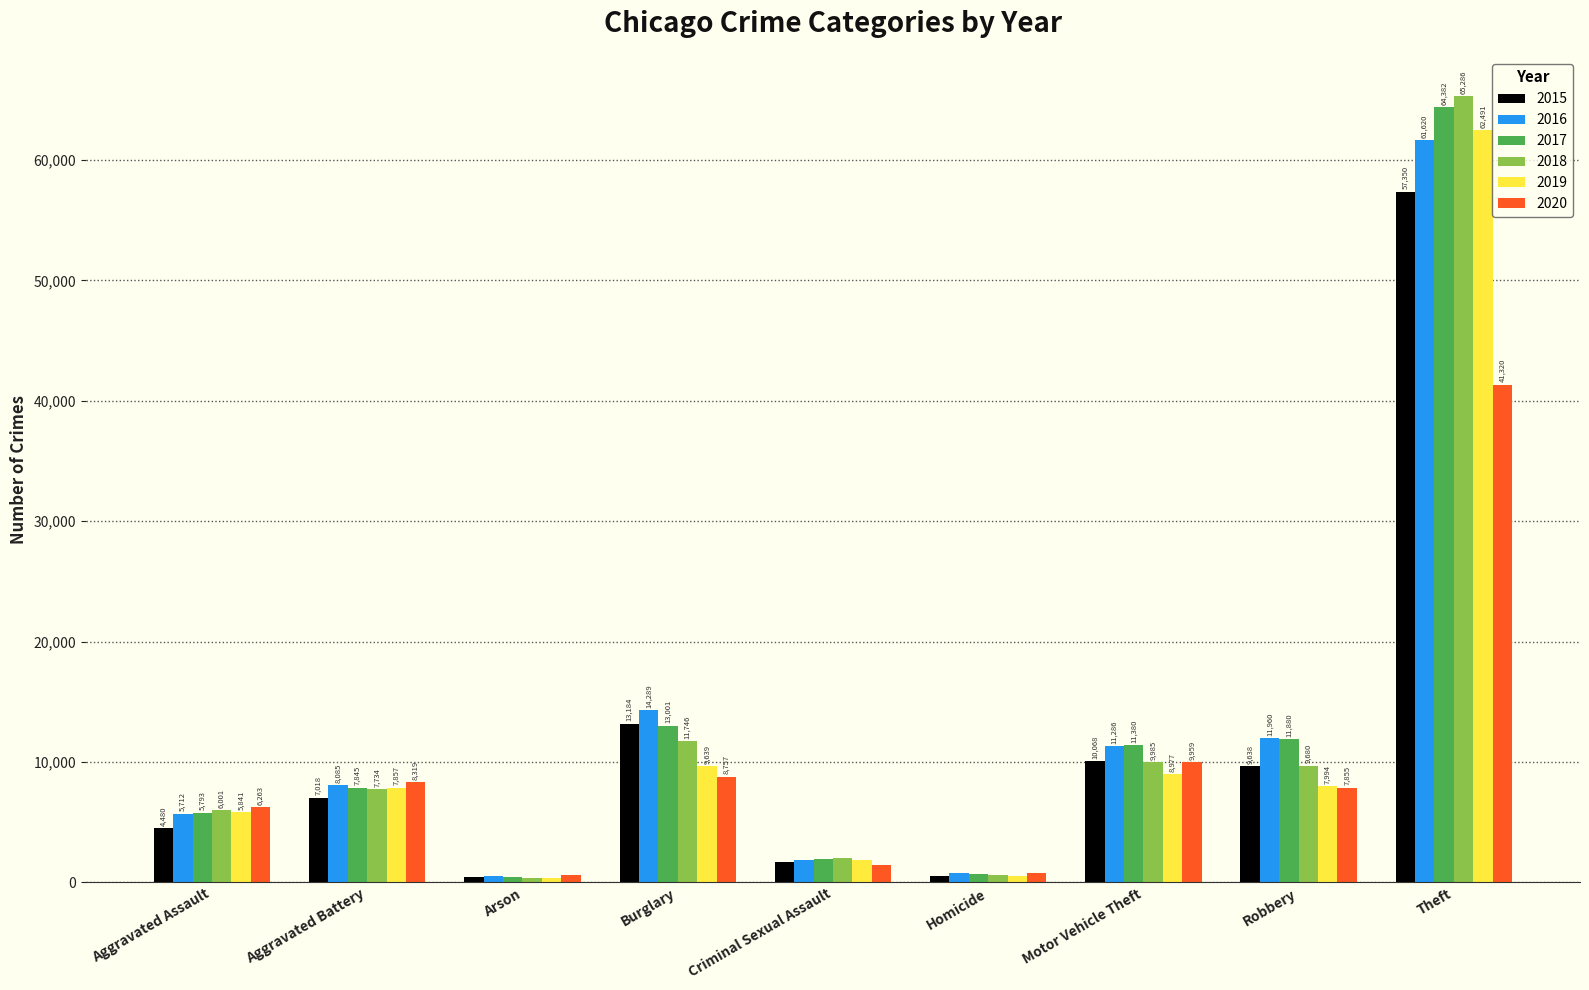

What is the total value across all series at Burglary?

70616